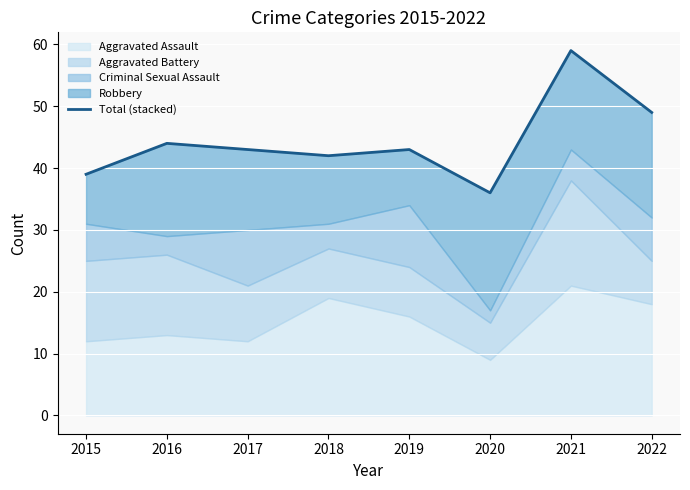

Approximately how many times larger is the value at 2017 compared to 2016?

1.0